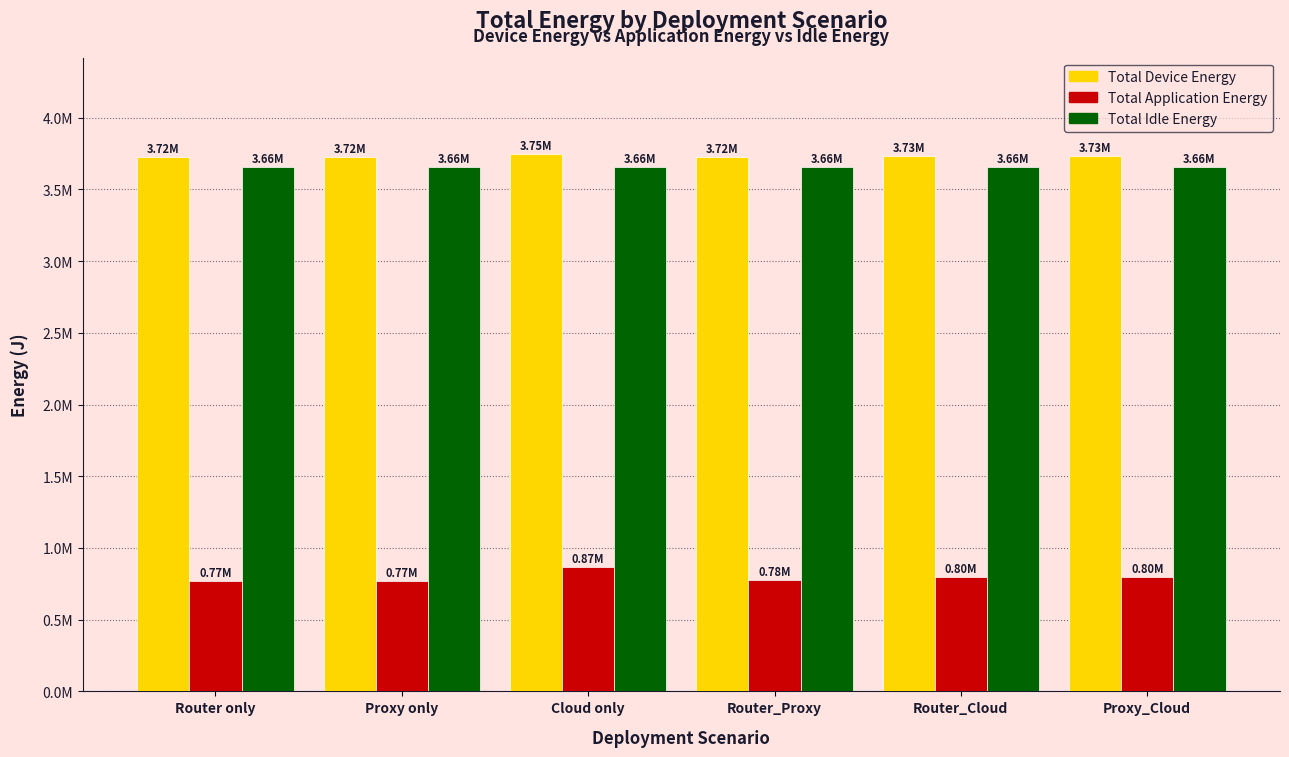

What are all the series names shown in the legend?

Total Device Energy, Total Application Energy, Total Idle Energy